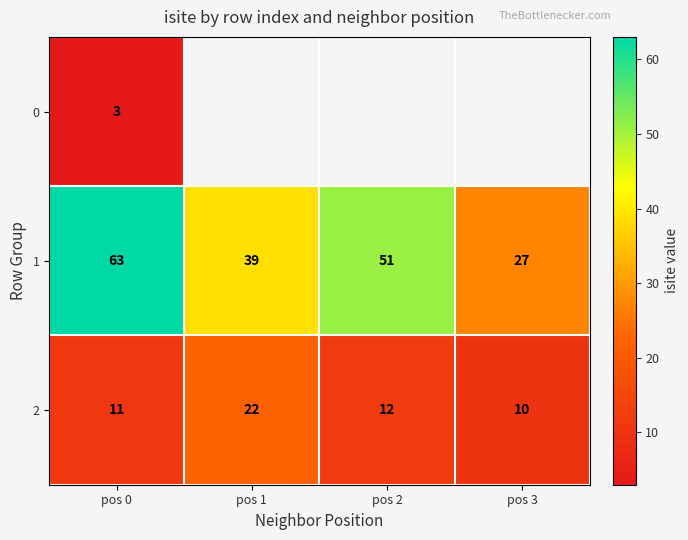

How many data points in 2 are less than 12?

2